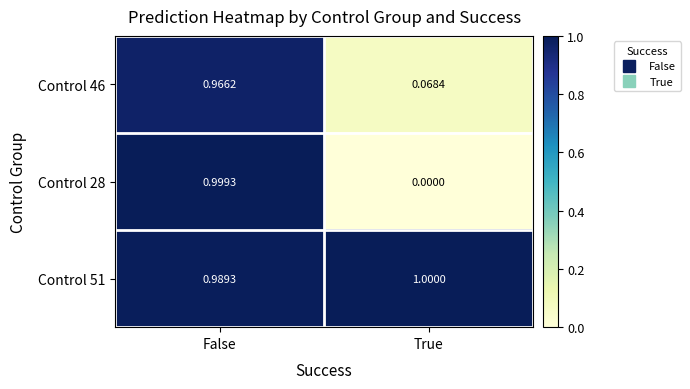

Which category has the highest value in the Control 51 series?

True